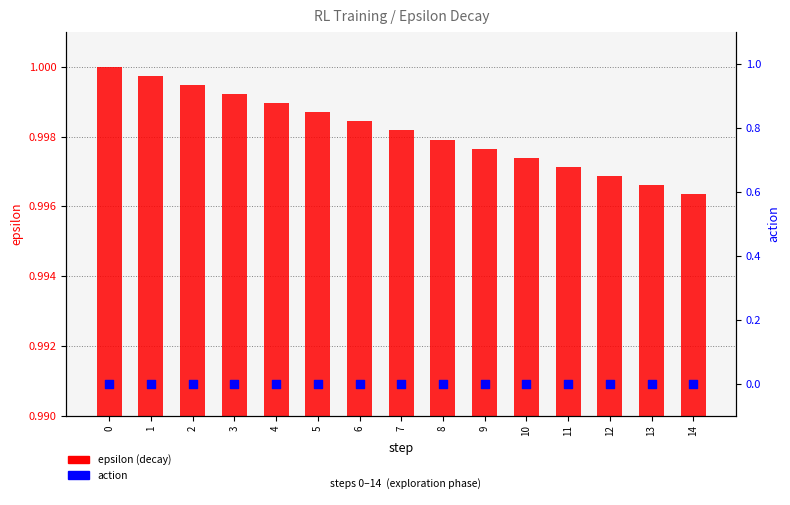

What is the total value across all series at 7?

1.0